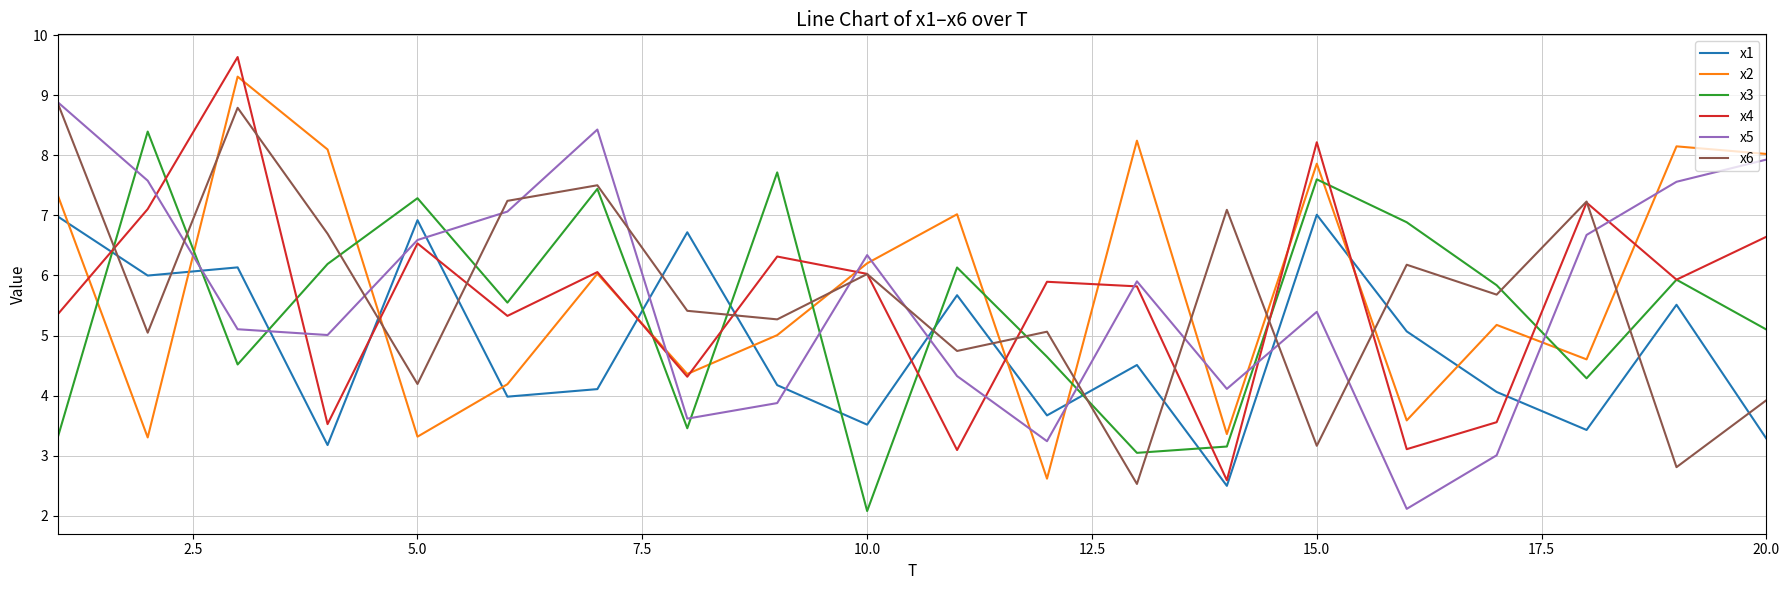

At how many categories does at least one series exceed 3?

20